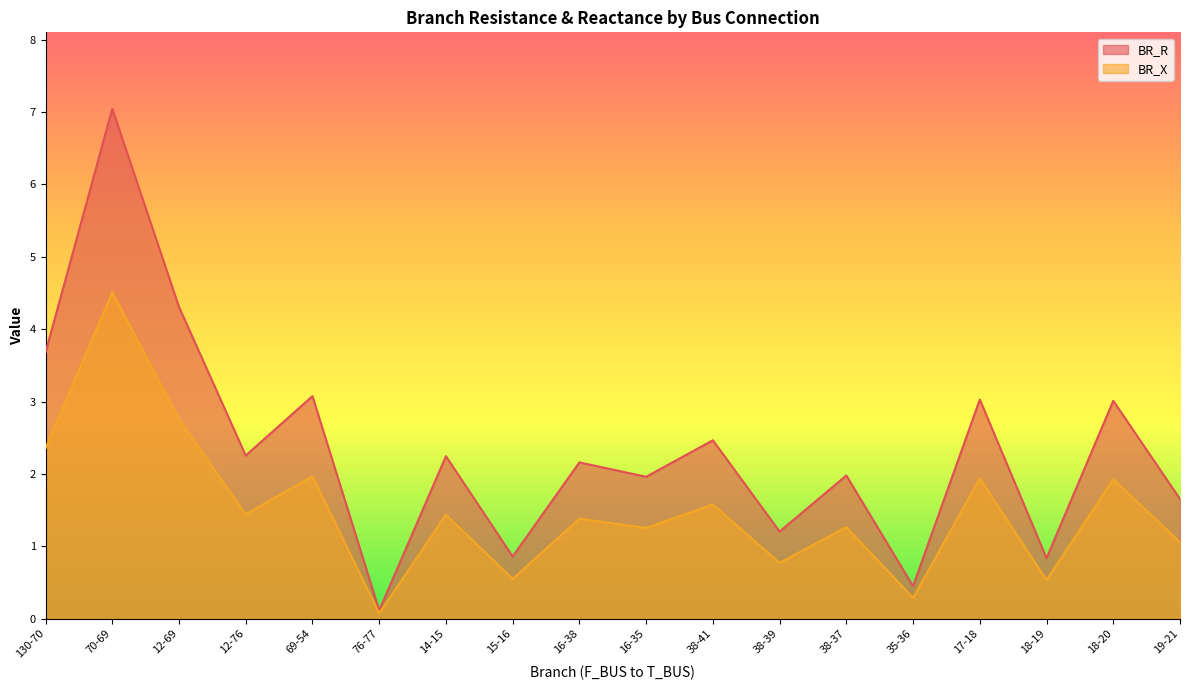

What is the label of the 9th point from the right?

16-35